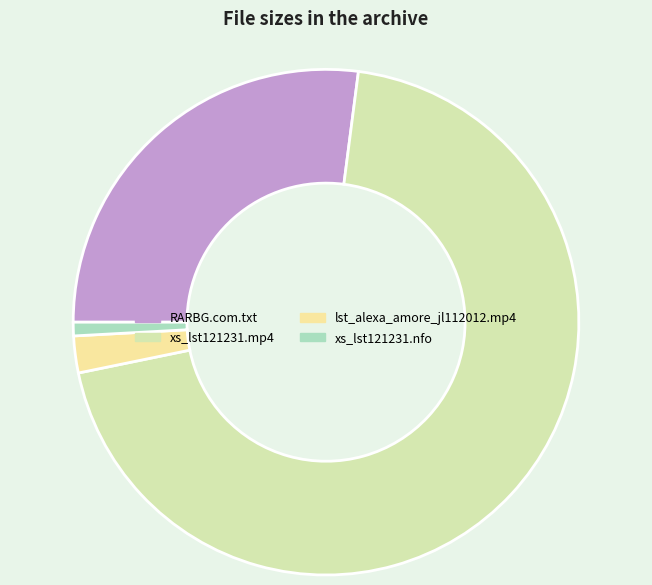

What is the majority slice?

xs_lst121231.mp4